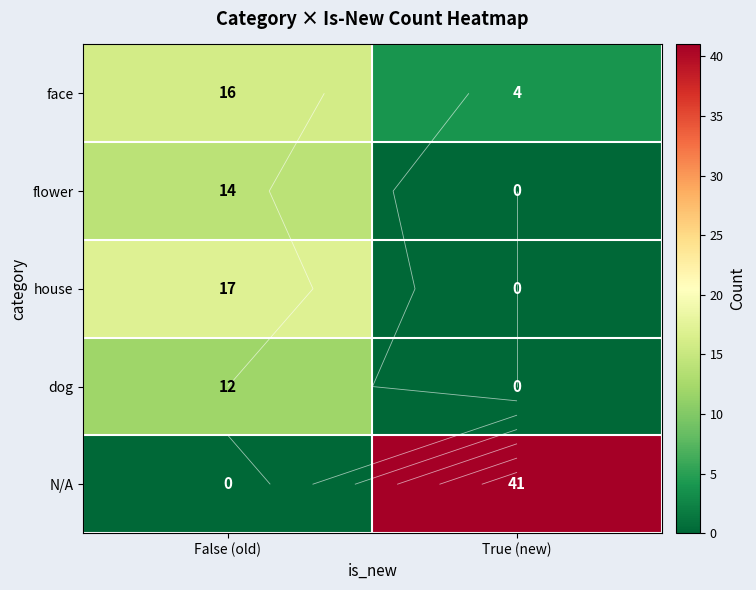

At True (new), list the series in order from largest to smallest.

N/A, face, flower, house, dog